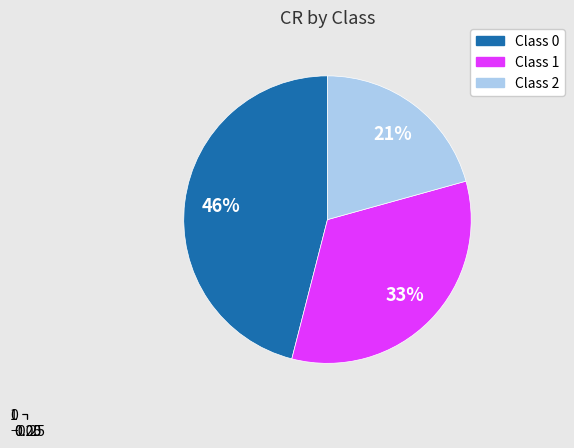

Count the number of slices in the pie.

3